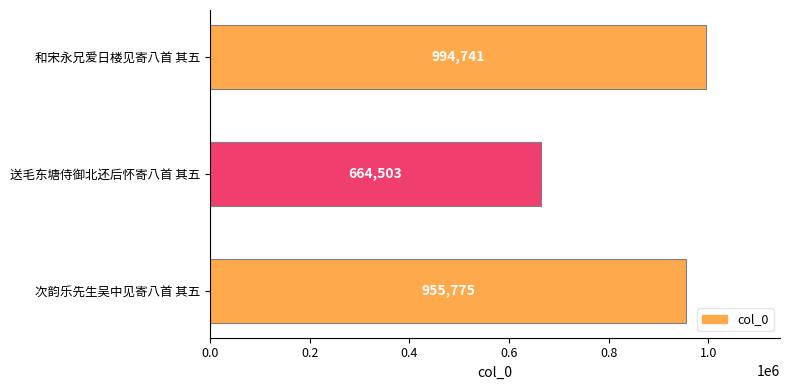

Reading bottom to top, list all the values displayed in this chart.

次韵乐先生吴中见寄八首 其五=955775	送毛东塘侍御北还后怀寄八首 其五=664503	和宋永兄爱日楼见寄八首 其五=994741